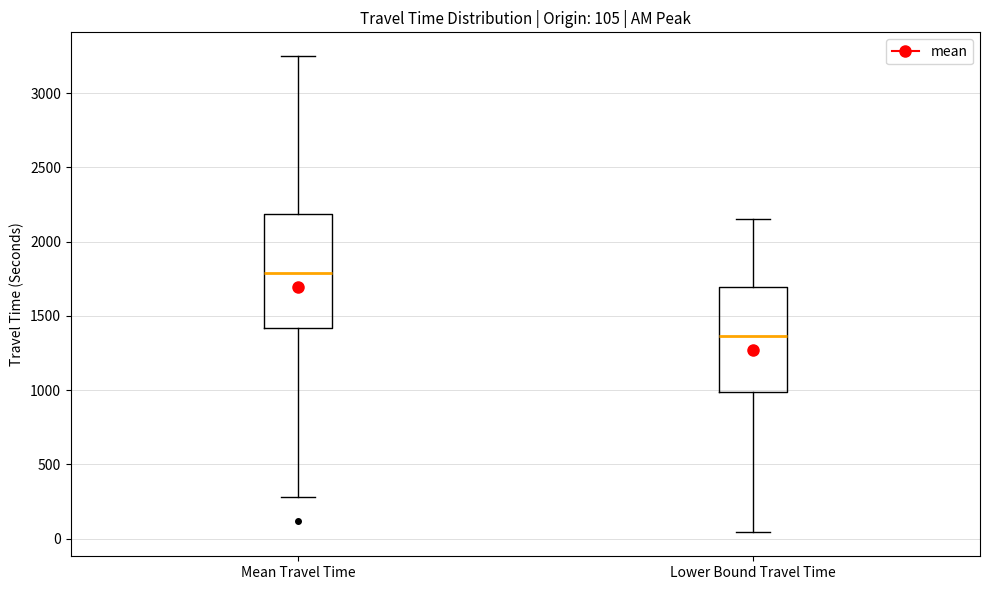

Which box's median line is the lowest?

Lower Bound Travel Time